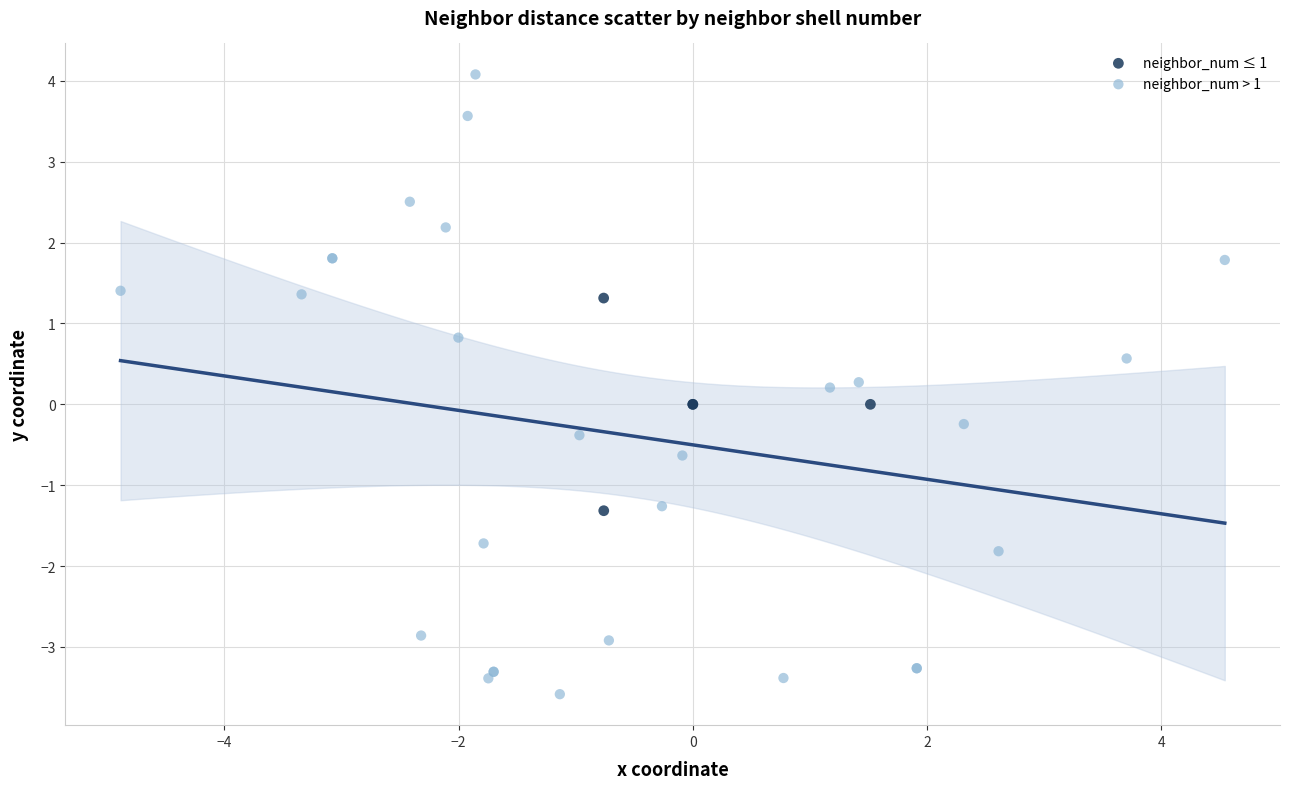

Which series has the largest Y range (max minus min)?

neighbor_num > 1